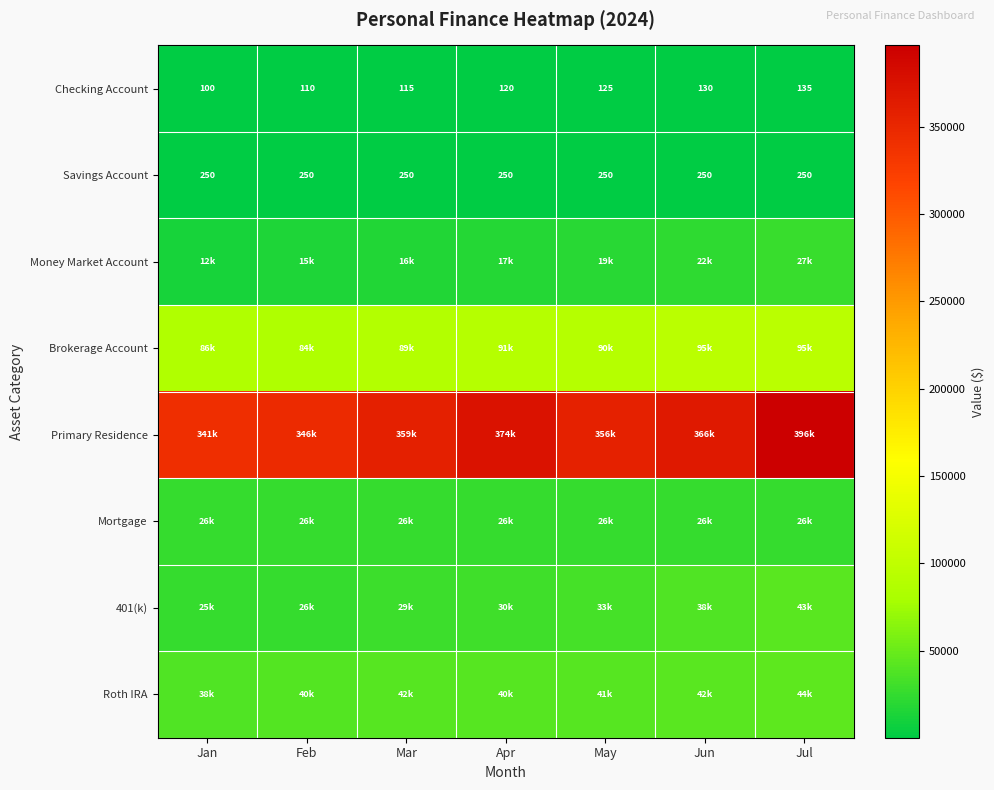

Is it true that Savings Account equals 148 at Jul?

False